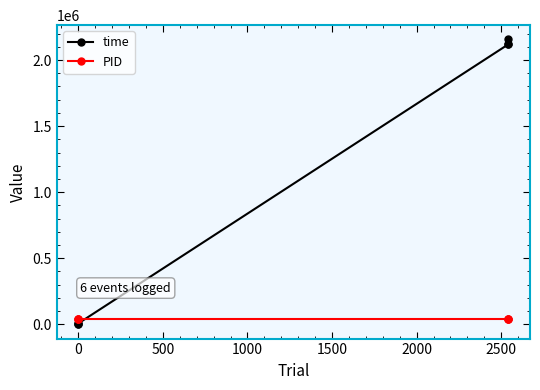

Reading left to right, extract all data points from this chart.

time: 0	0	6966	2119759	2122691	2156089
PID: 41906	41906	41906	41906	41906	41906